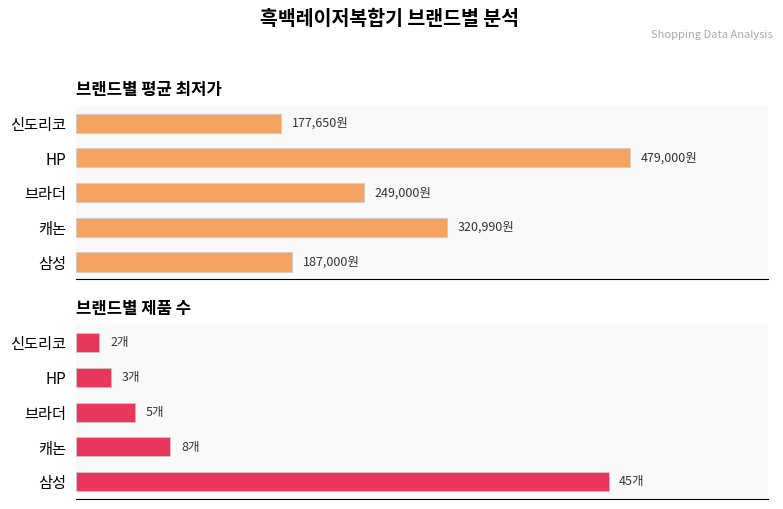

What is the sum of all 제품수 values?

63